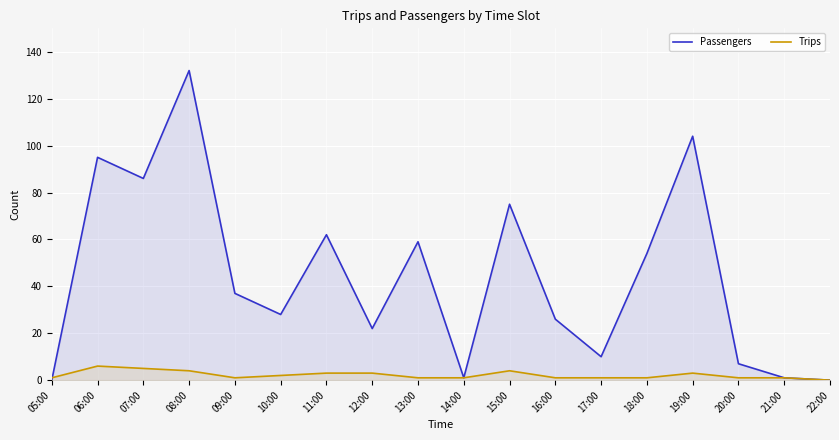

What are all the series names shown in the legend?

Passengers, Trips